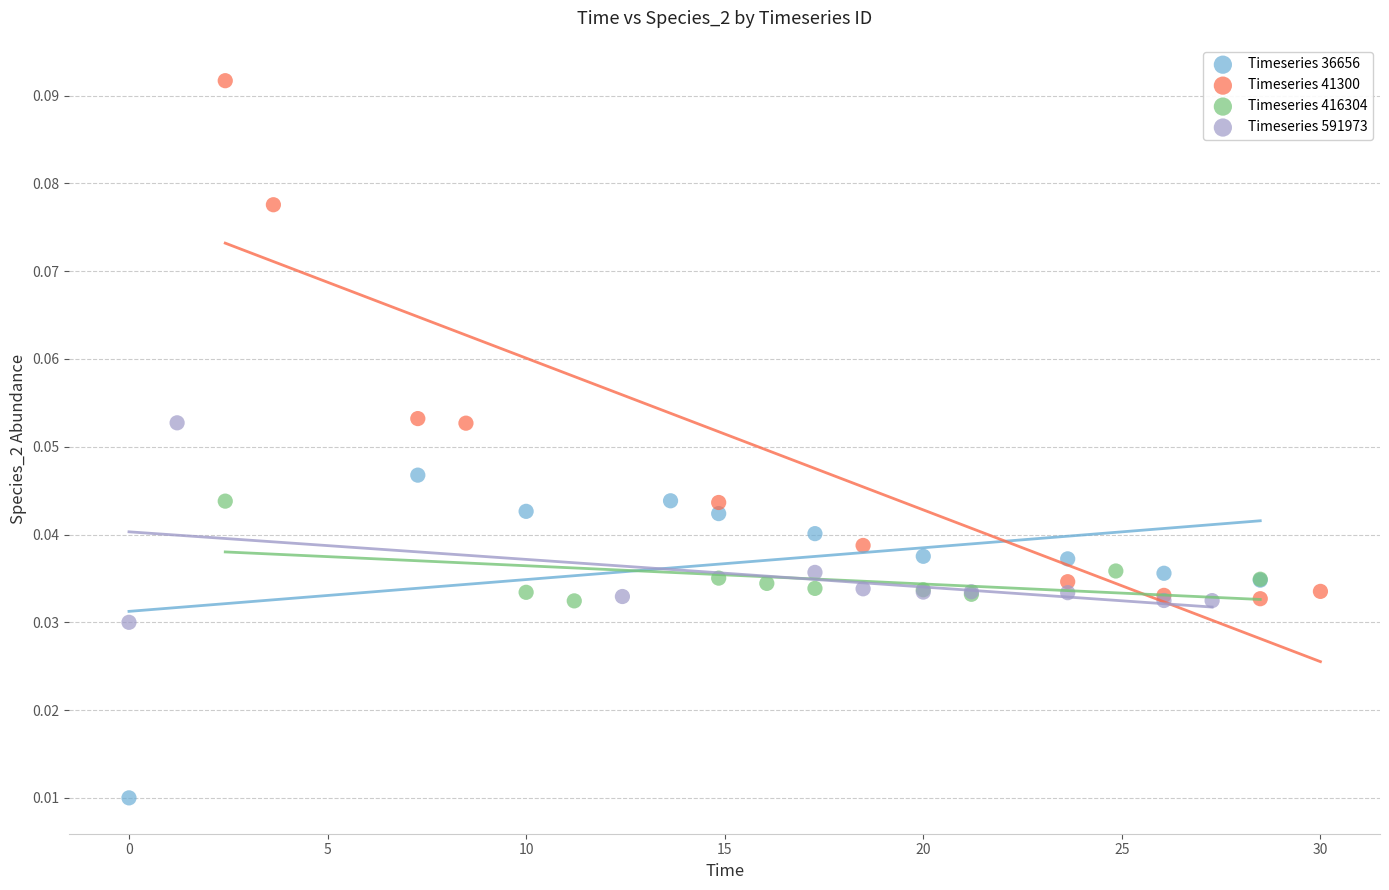

Which series has the widest spread of Y values?

Timeseries 41300